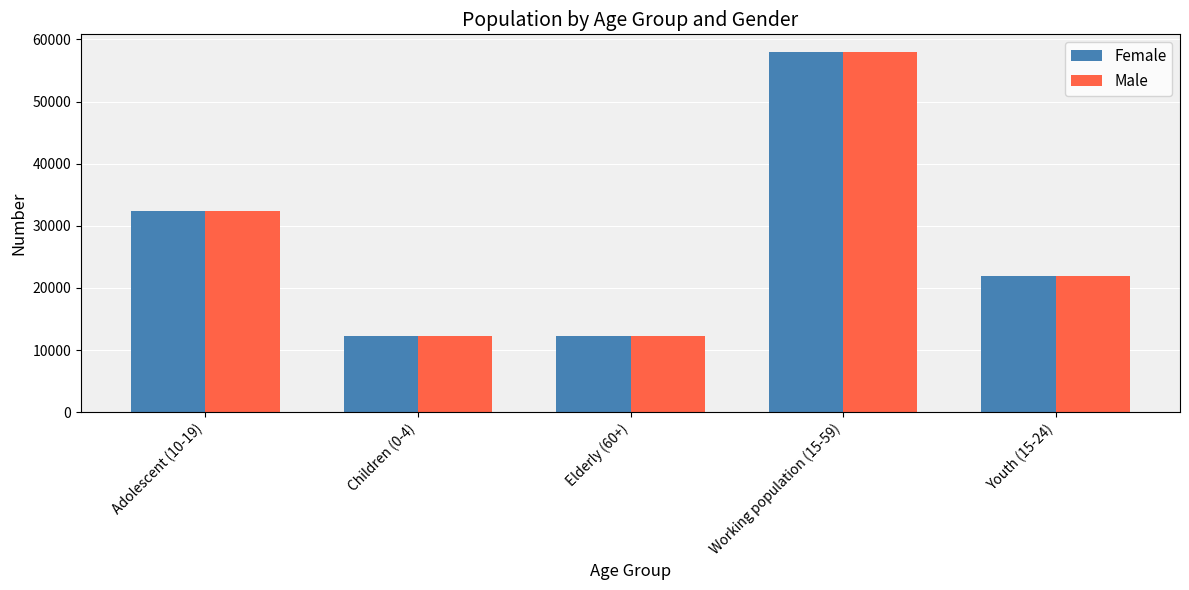

Are the bars grouped side by side (vs. stacked)?

Yes